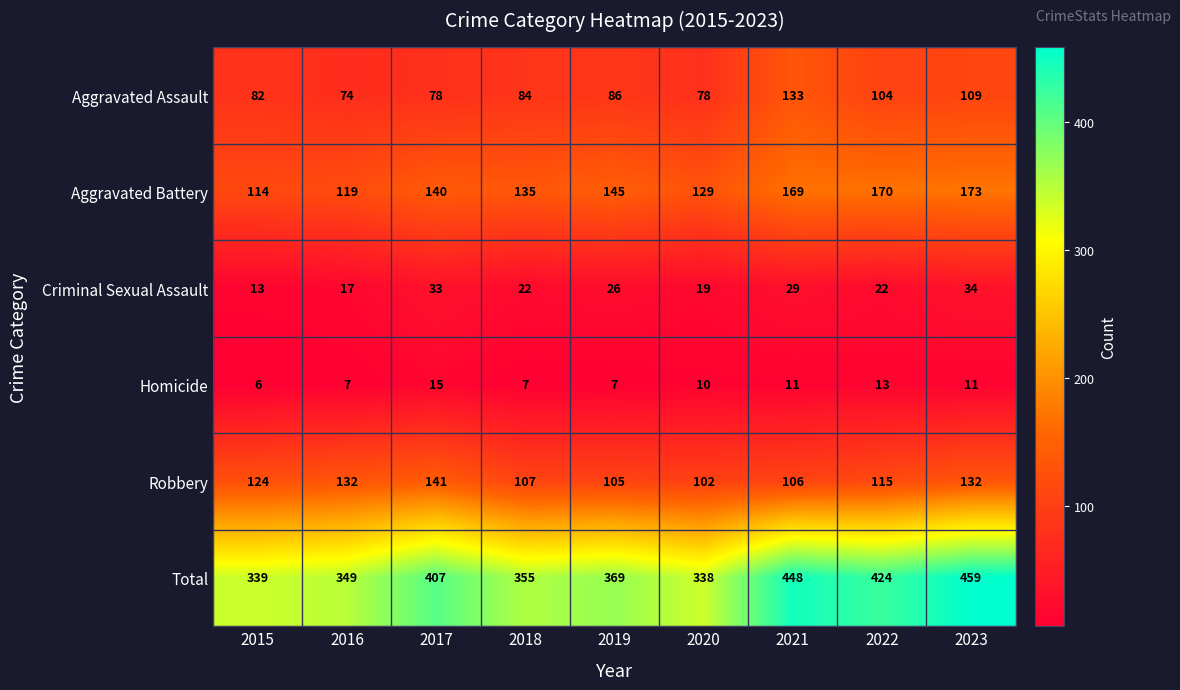

How many series are shown in this chart?

6